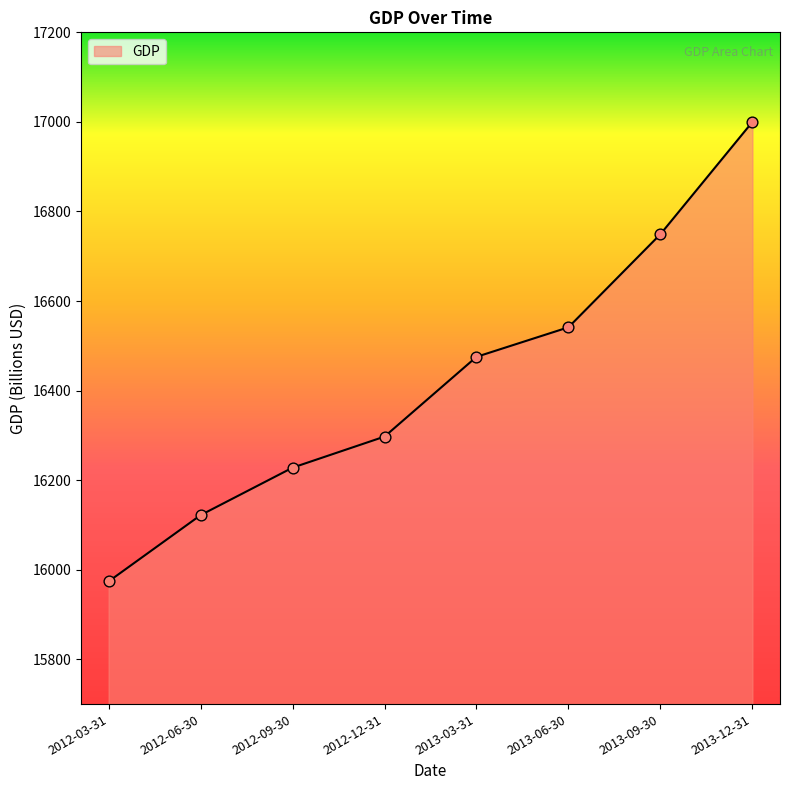

What is the change in value from 2012-06-30 to 2012-12-31?

+175.4